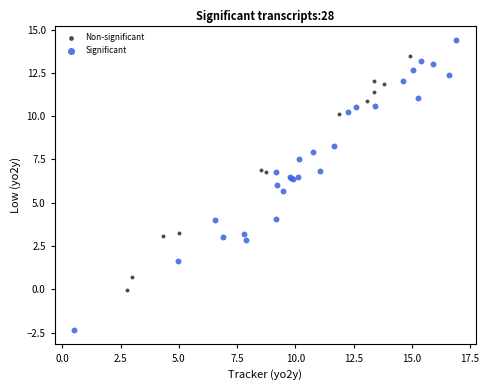

Which series reaches the maximum Y coordinate?

Significant